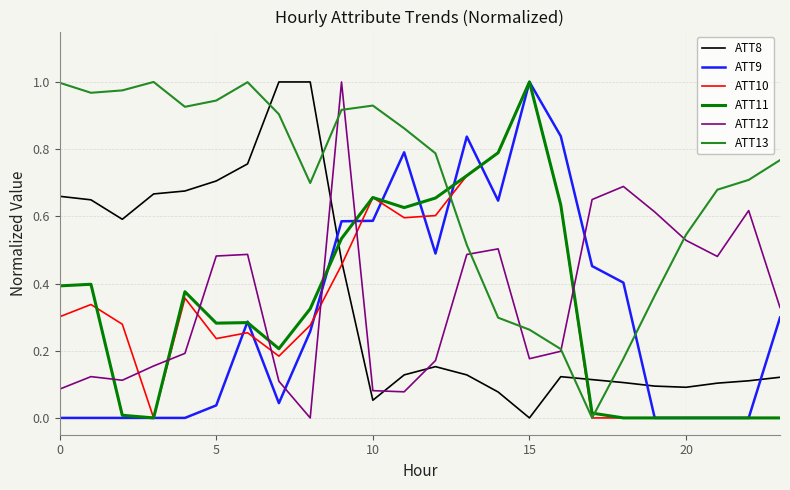

How many lines are shown in the chart?

6